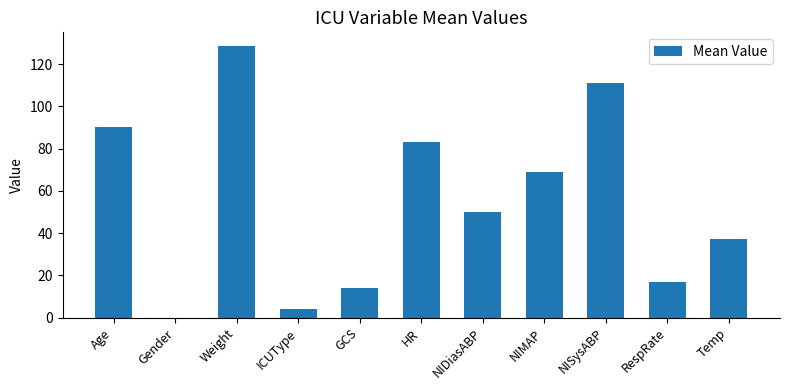

True or false: the data shows 70.2 at Weight.

False